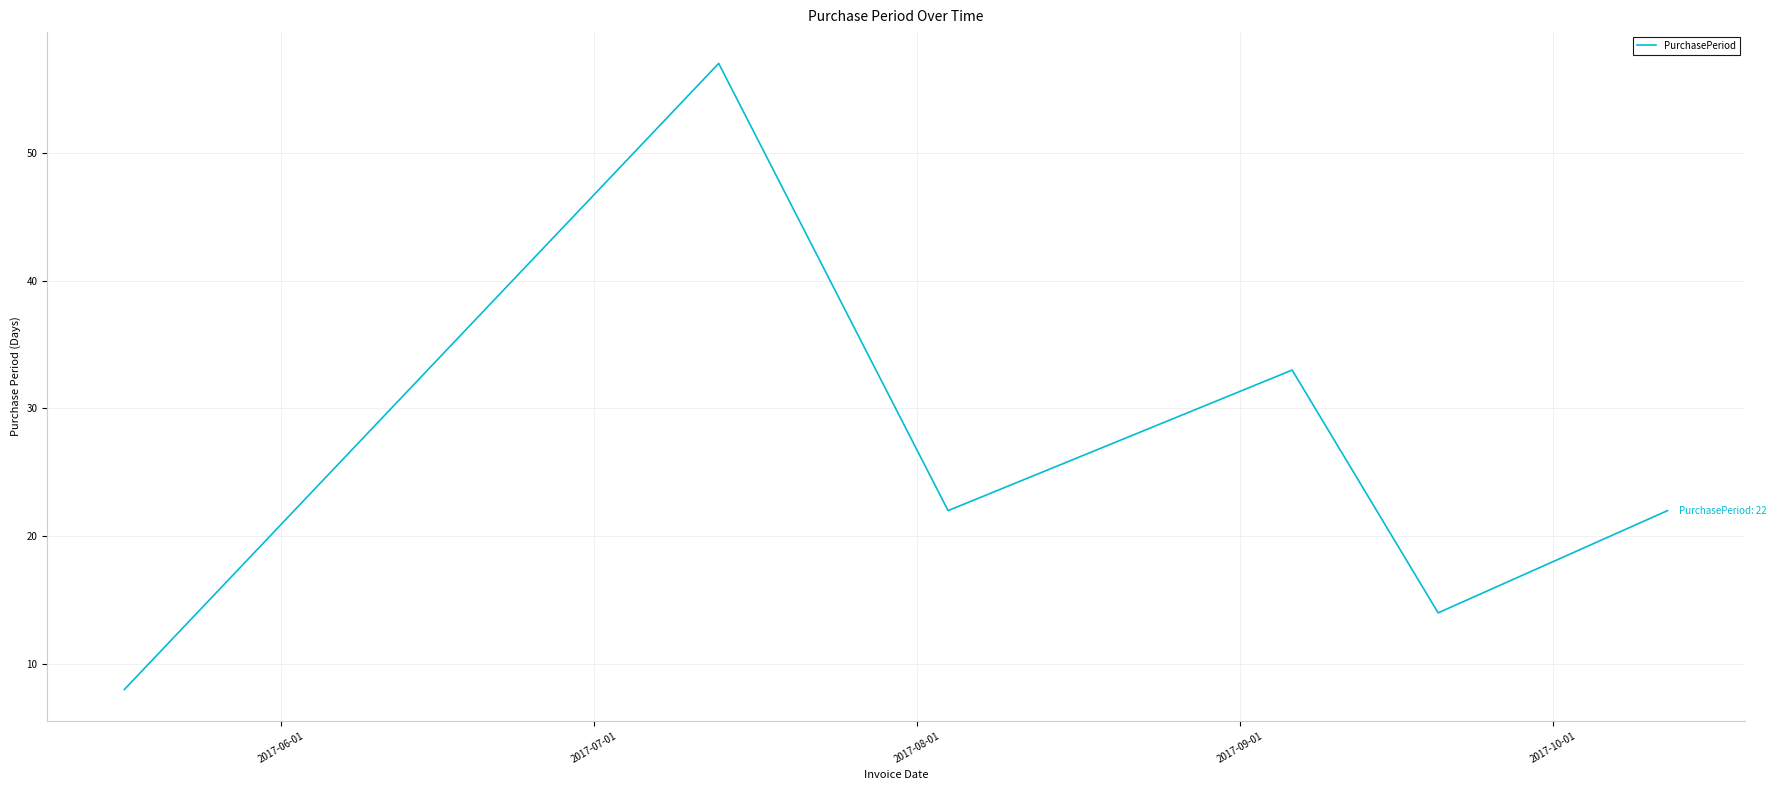

What is the average value?

26